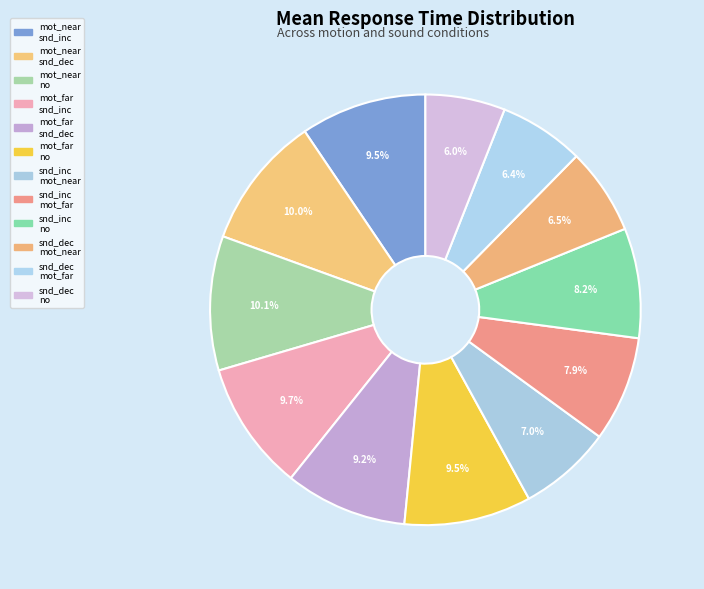

How many slices are in this pie chart?

12